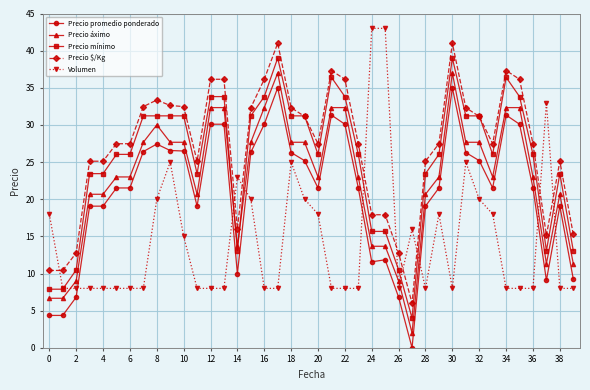

What is the greatest value displayed?

43.0